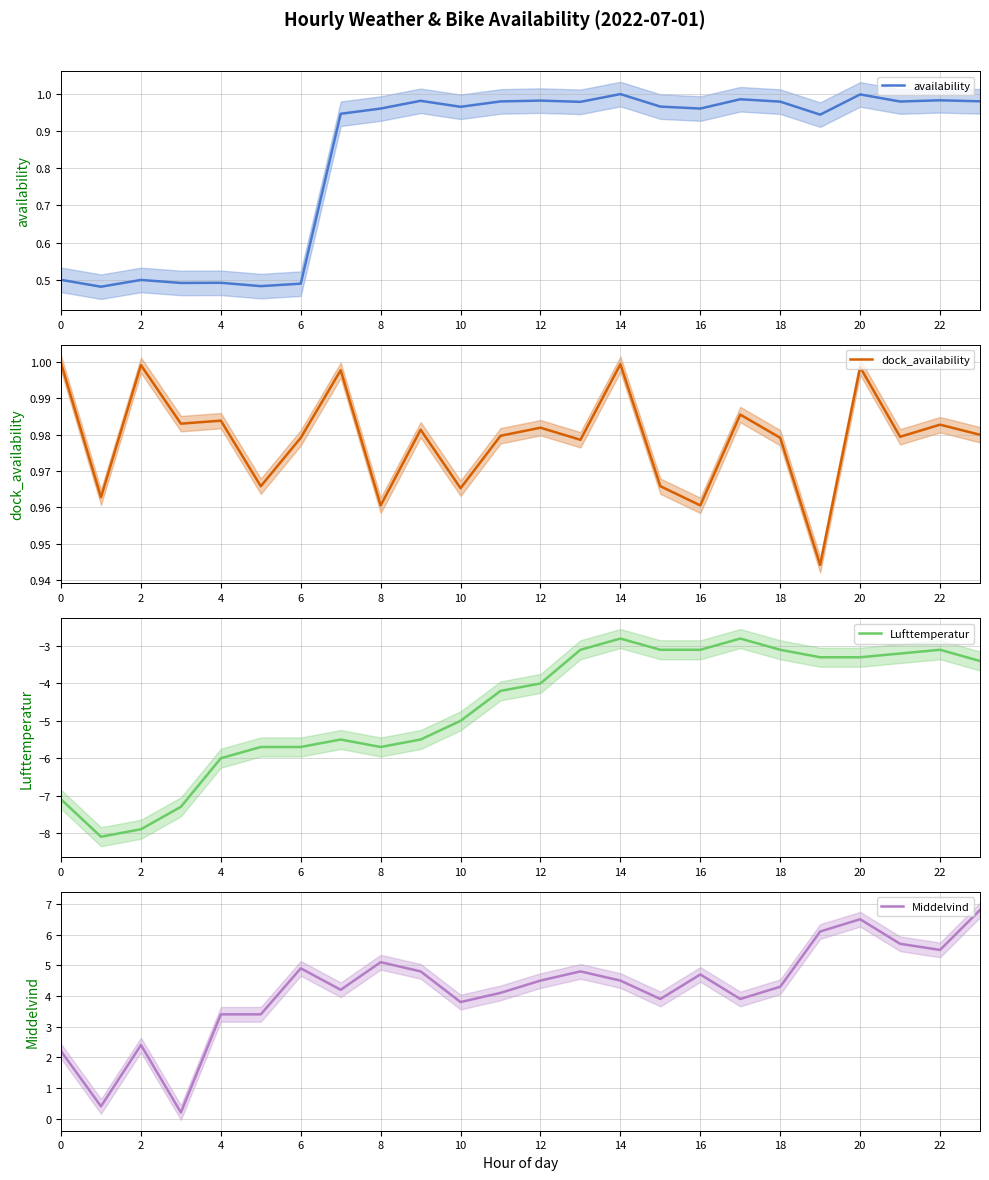

Count the number of categories in the chart.

24